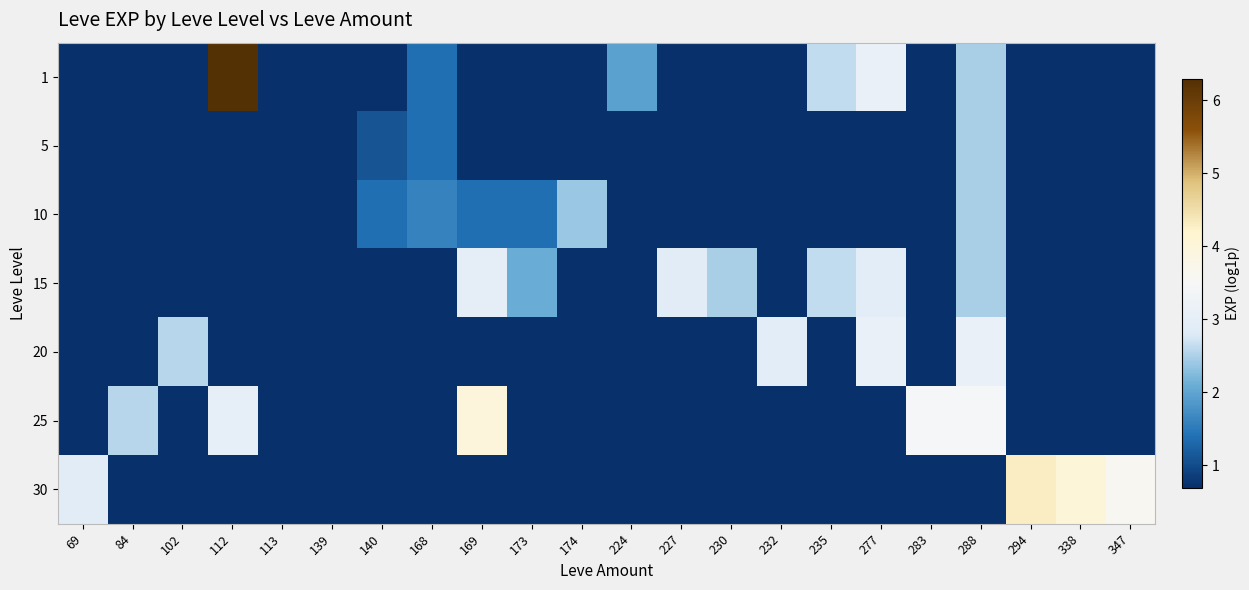

Reading right to left, list all the values displayed in this chart.

1: 347=0.7	338=0.7	294=0.7	288=2.5	283=0.7	277=3.1	235=2.6	232=0.7	230=0.7	227=0.7	224=1.9	174=0.7	173=0.7	169=0.7	168=1.4	140=0.7	139=0.7	113=0.7	112=6.3	102=0.7	84=0.7	69=0.7
5: 347=0.7	338=0.7	294=0.7	288=2.5	283=0.7	277=0.7	235=0.7	232=0.7	230=0.7	227=0.7	224=0.7	174=0.7	173=0.7	169=0.7	168=1.4	140=1.1	139=0.7	113=0.7	112=0.7	102=0.7	84=0.7	69=0.7
10: 347=0.7	338=0.7	294=0.7	288=2.5	283=0.7	277=0.7	235=0.7	232=0.7	230=0.7	227=0.7	224=0.7	174=2.4	173=1.4	169=1.4	168=1.6	140=1.4	139=0.7	113=0.7	112=0.7	102=0.7	84=0.7	69=0.7
15: 347=0.7	338=0.7	294=0.7	288=2.5	283=0.7	277=2.9	235=2.6	232=0.7	230=2.5	227=2.9	224=0.7	174=0.7	173=2.1	169=3.0	168=0.7	140=0.7	139=0.7	113=0.7	112=0.7	102=0.7	84=0.7	69=0.7
20: 347=0.7	338=0.7	294=0.7	288=3.1	283=0.7	277=3.1	235=0.7	232=2.9	230=0.7	227=0.7	224=0.7	174=0.7	173=0.7	169=0.7	168=0.7	140=0.7	139=0.7	113=0.7	112=0.7	102=2.6	84=0.7	69=0.7
25: 347=0.7	338=0.7	294=0.7	288=3.5	283=3.5	277=0.7	235=0.7	232=0.7	230=0.7	227=0.7	224=0.7	174=0.7	173=0.7	169=4.0	168=0.7	140=0.7	139=0.7	113=0.7	112=3.0	102=0.7	84=2.6	69=0.7
30: 347=3.6	338=4.1	294=4.3	288=0.7	283=0.7	277=0.7	235=0.7	232=0.7	230=0.7	227=0.7	224=0.7	174=0.7	173=0.7	169=0.7	168=0.7	140=0.7	139=0.7	113=0.7	112=0.7	102=0.7	84=0.7	69=2.9